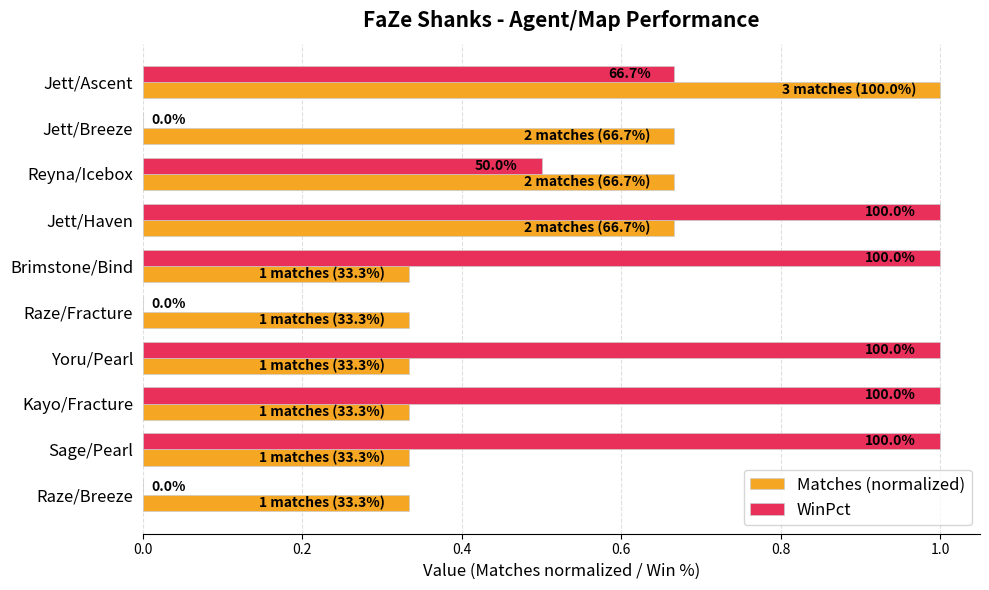

What are all the series names shown in the legend?

Matches (normalized), WinPct